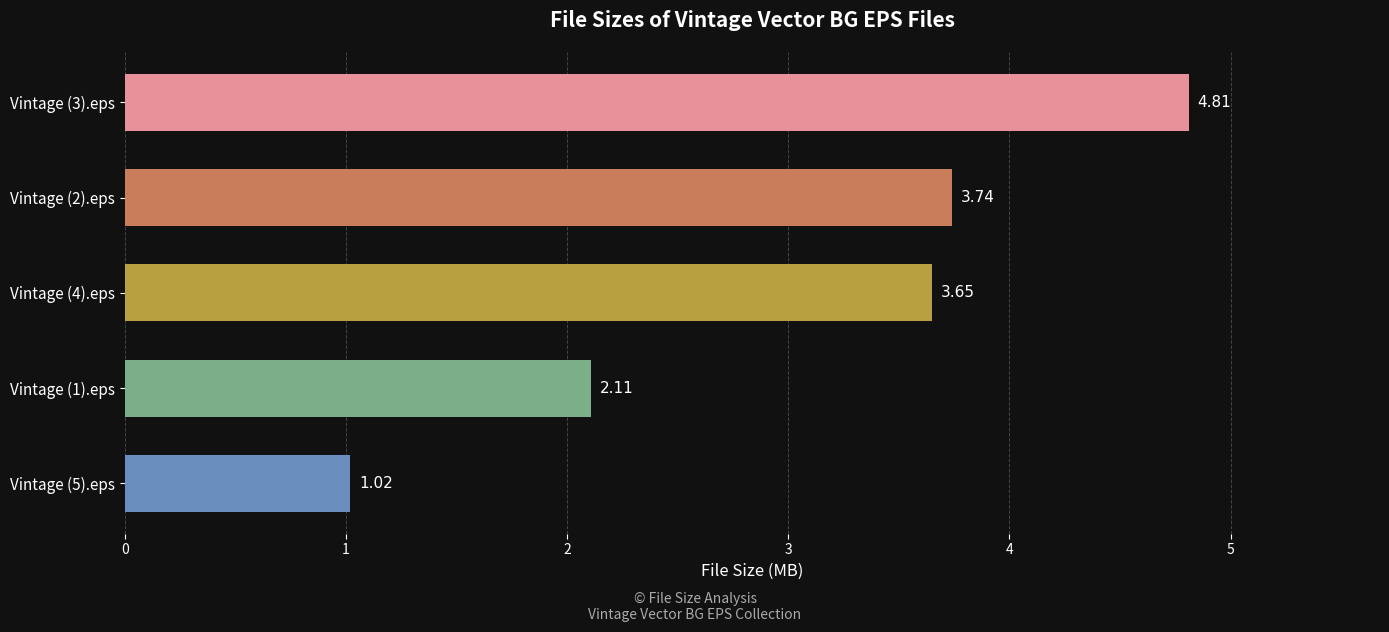

What is the sum of all values?

15.3